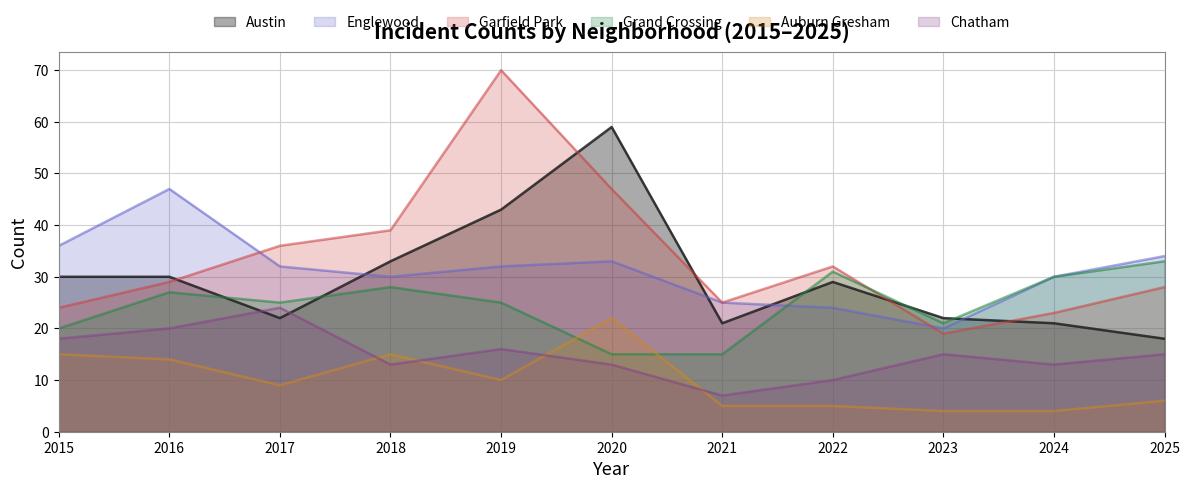

How many lines are shown in the chart?

6